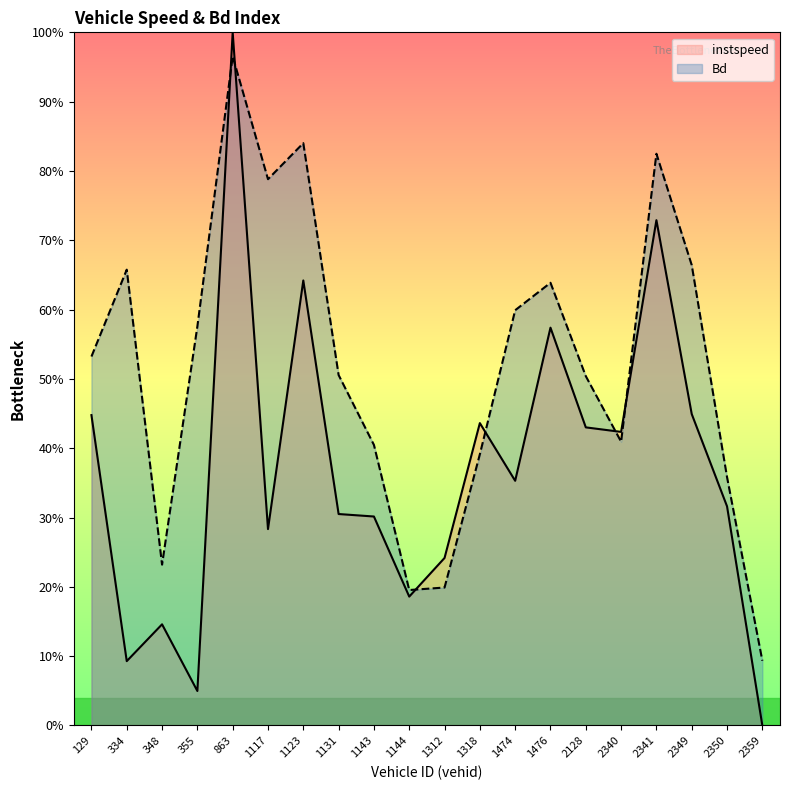

In Bd, how many points are lower than both neighbors (excluding endpoints)?

4